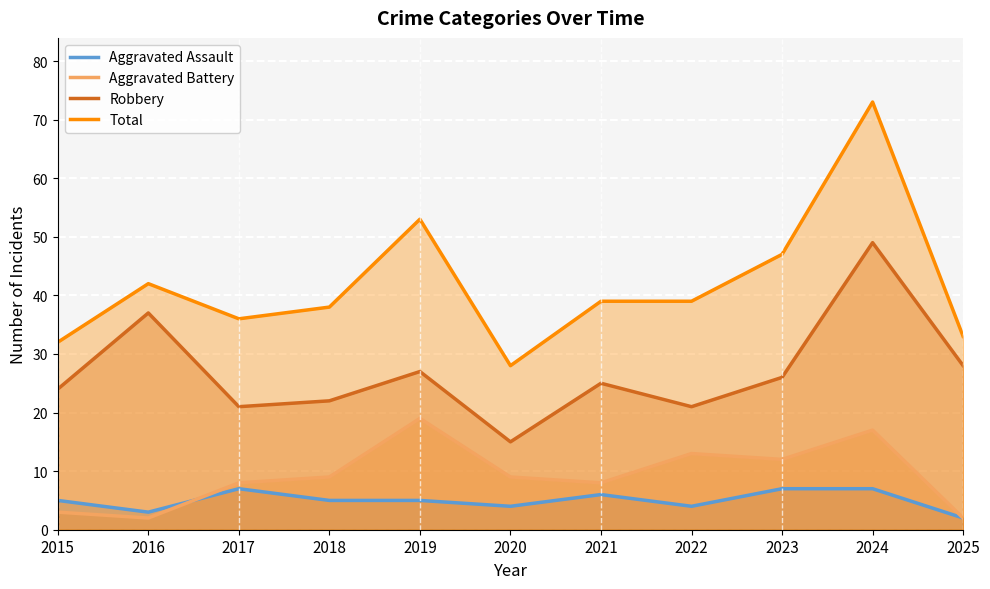

The Aggravated Battery series shows 13 at 2022. True or false?

True